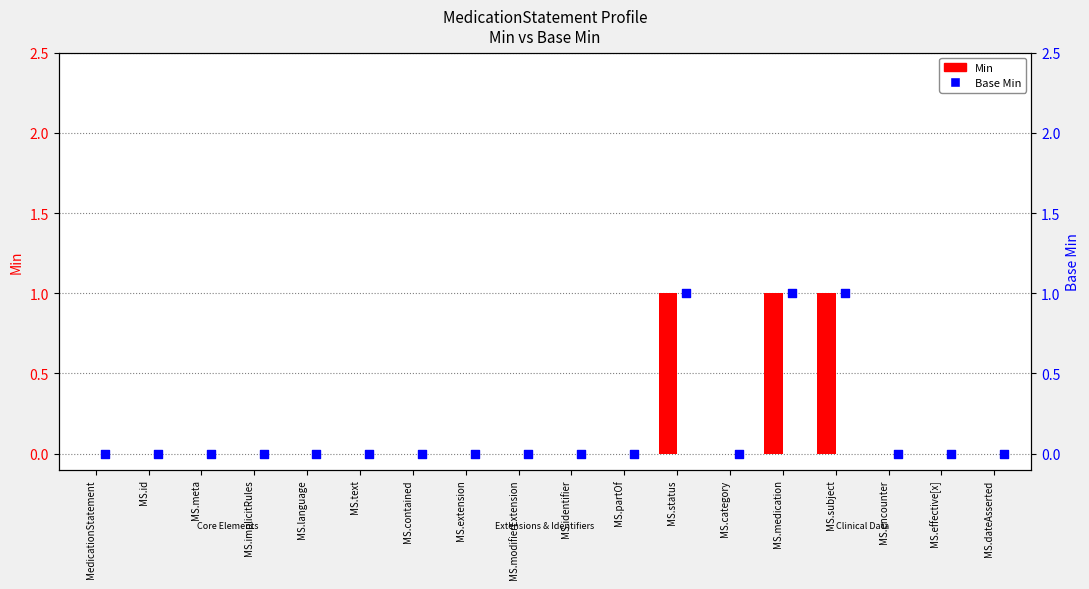

At which category is the sum across all series the highest?

MS.status